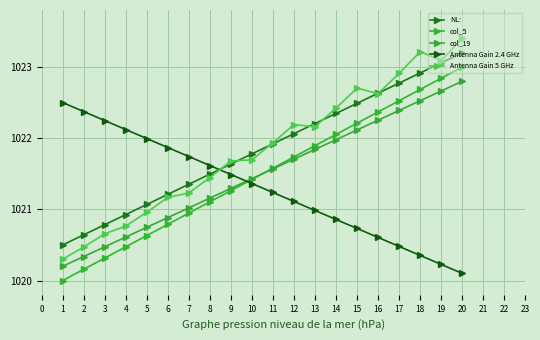

How many data points in col_5 are above 1021?

13